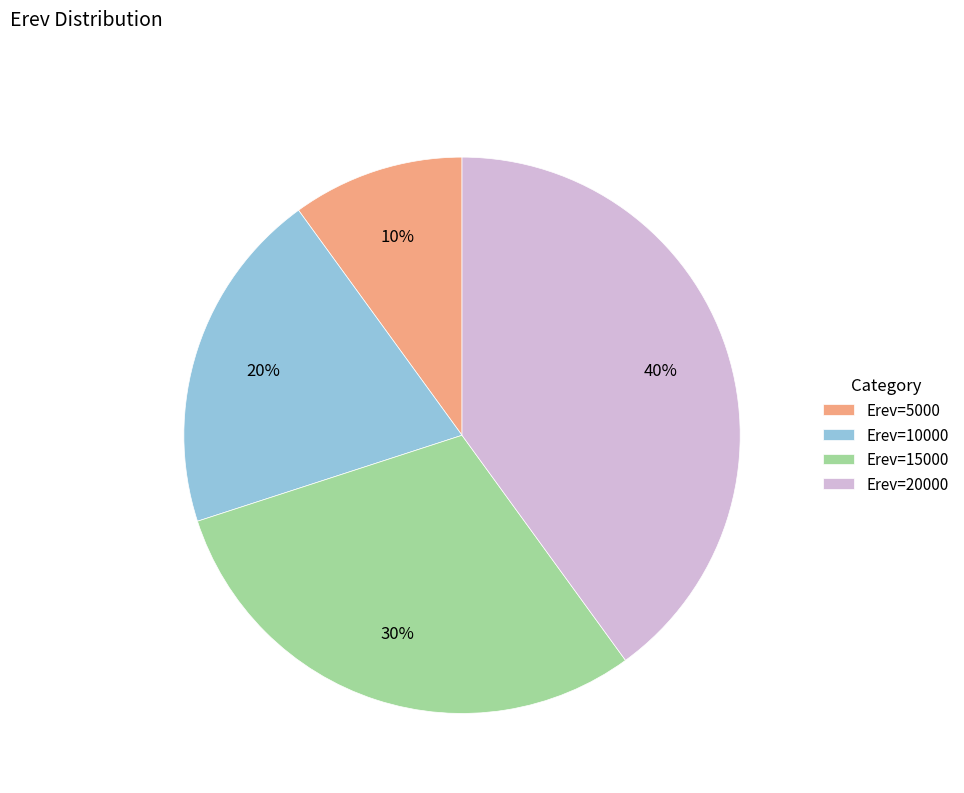

True or false: Erev=20000 accounts for 25% of the total.

False